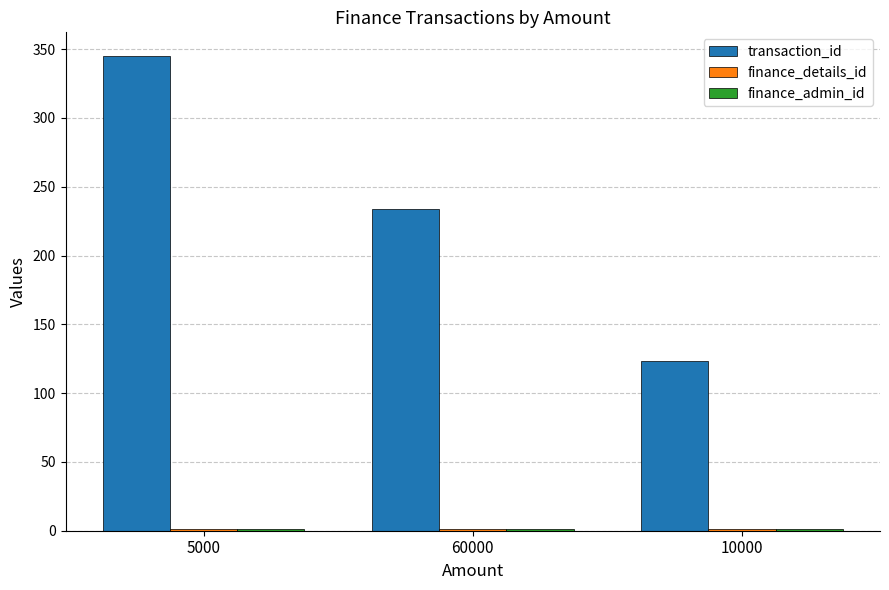

At which category is the sum across all series the highest?

5000